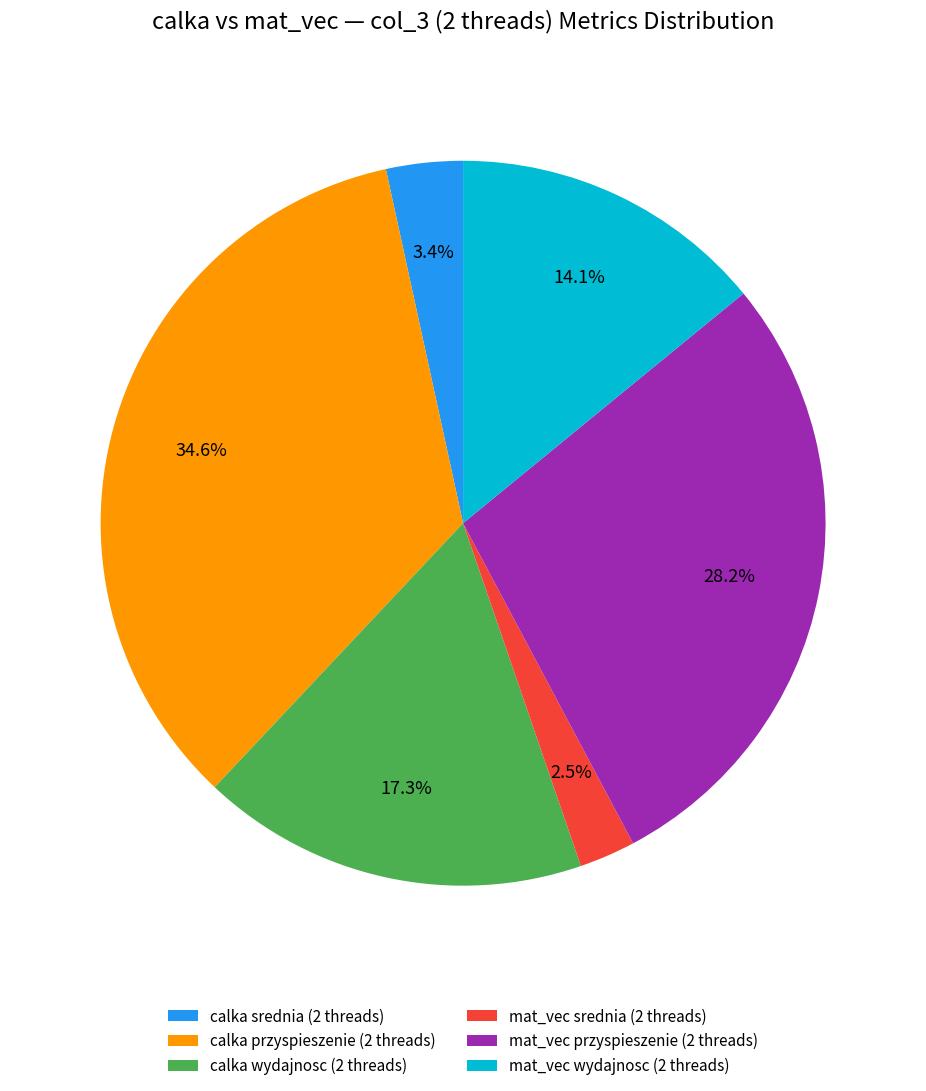

How many slices are in this pie chart?

6